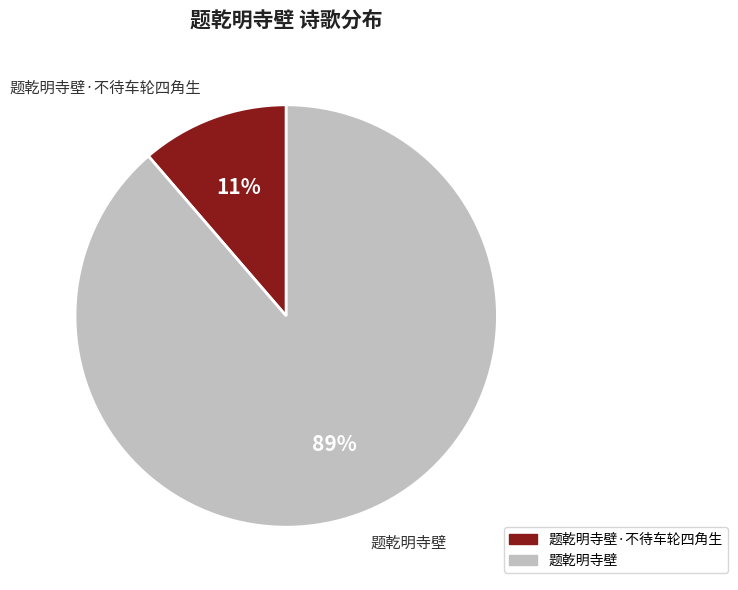

To the nearest percent, what is the average slice percentage?

50%